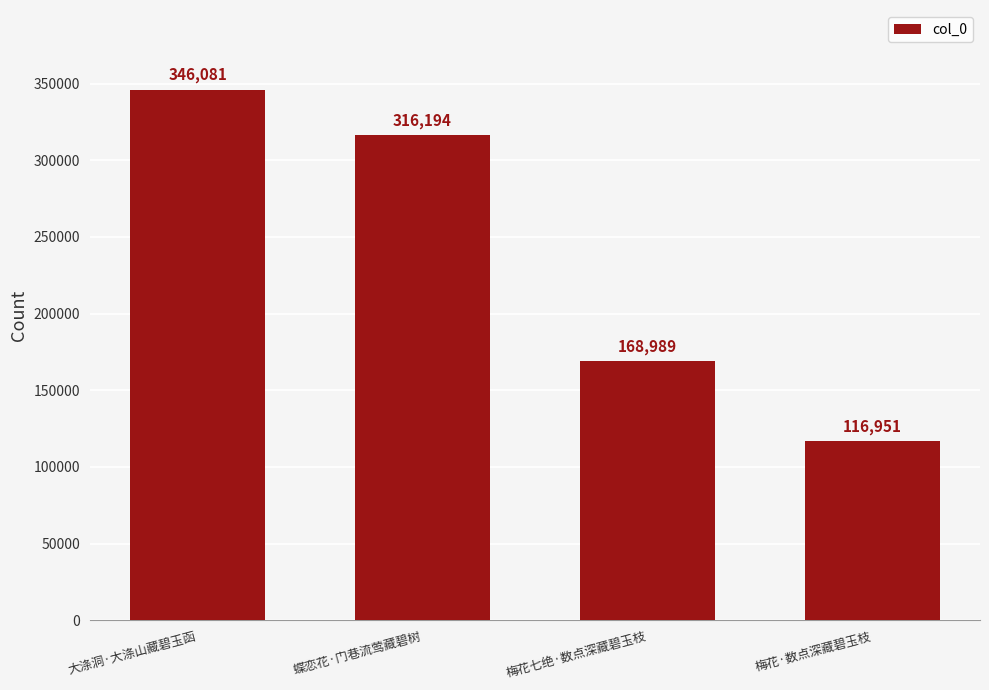

Reading left to right, what are all the values shown in this chart?

大涤洞·大涤山藏碧玉函=346081	蝶恋花·门巷流莺藏碧树=316194	梅花七绝·数点深藏碧玉枝=168989	梅花·数点深藏碧玉枝=116951